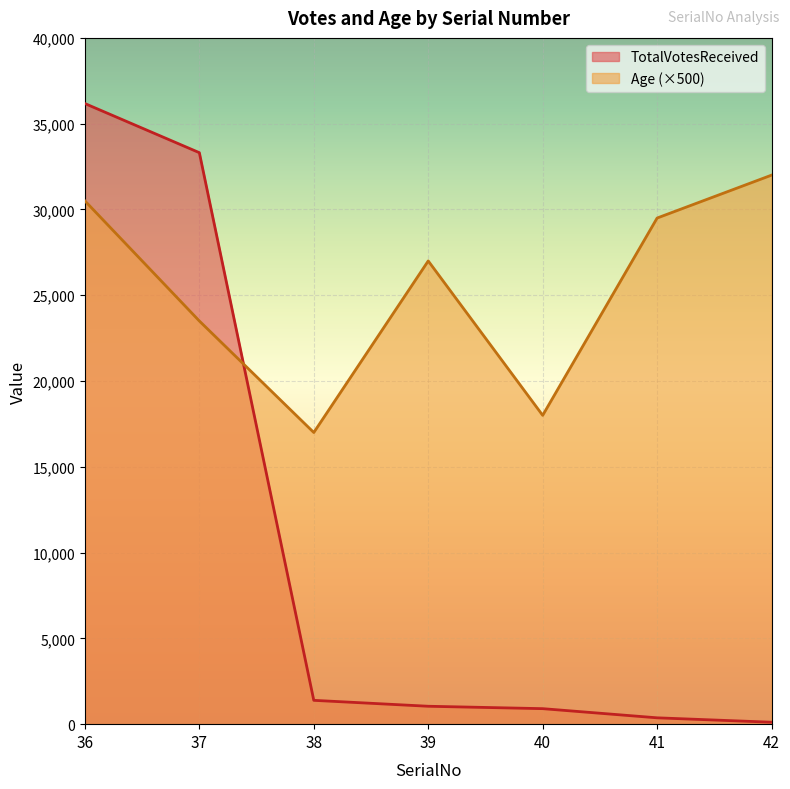

Which category has the highest value across all series?

36